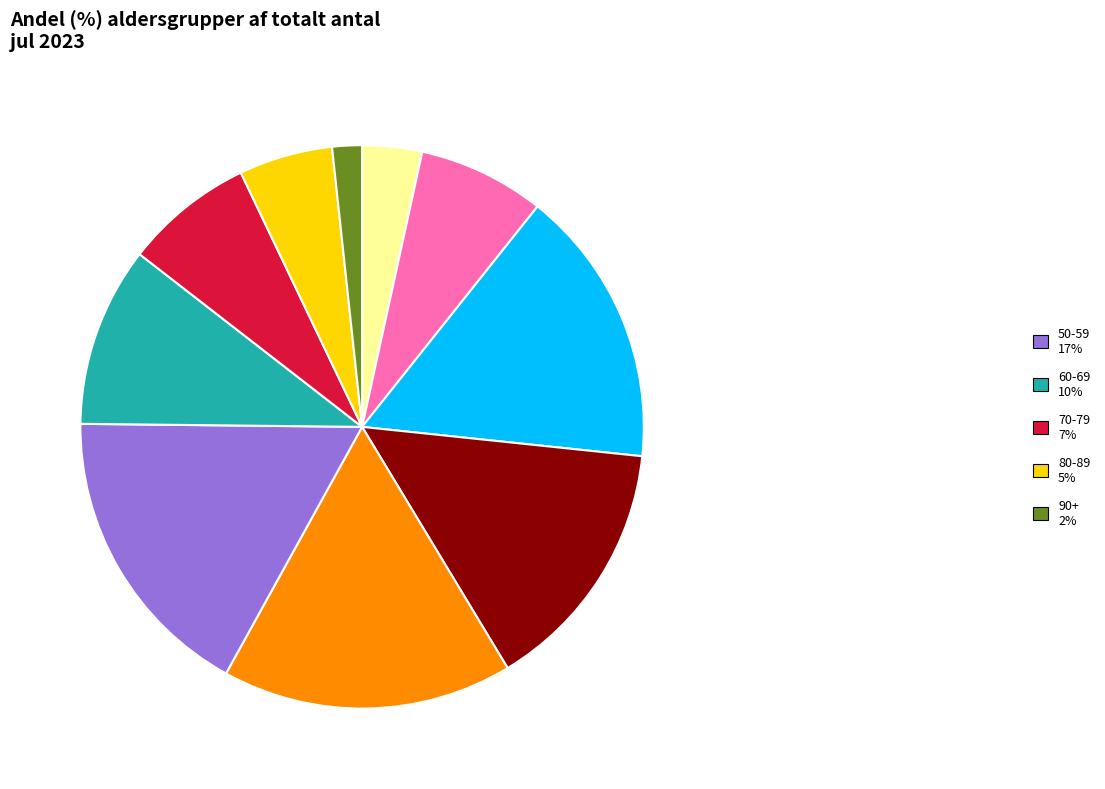

How many segments does this pie chart have?

10